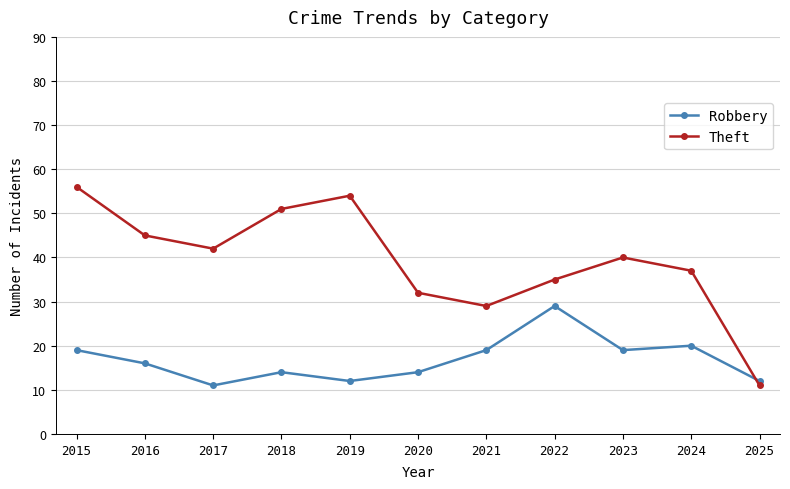

List the labels in order of Theft value, largest first.

2015, 2019, 2018, 2016, 2017, 2023, 2024, 2022, 2020, 2021, 2025